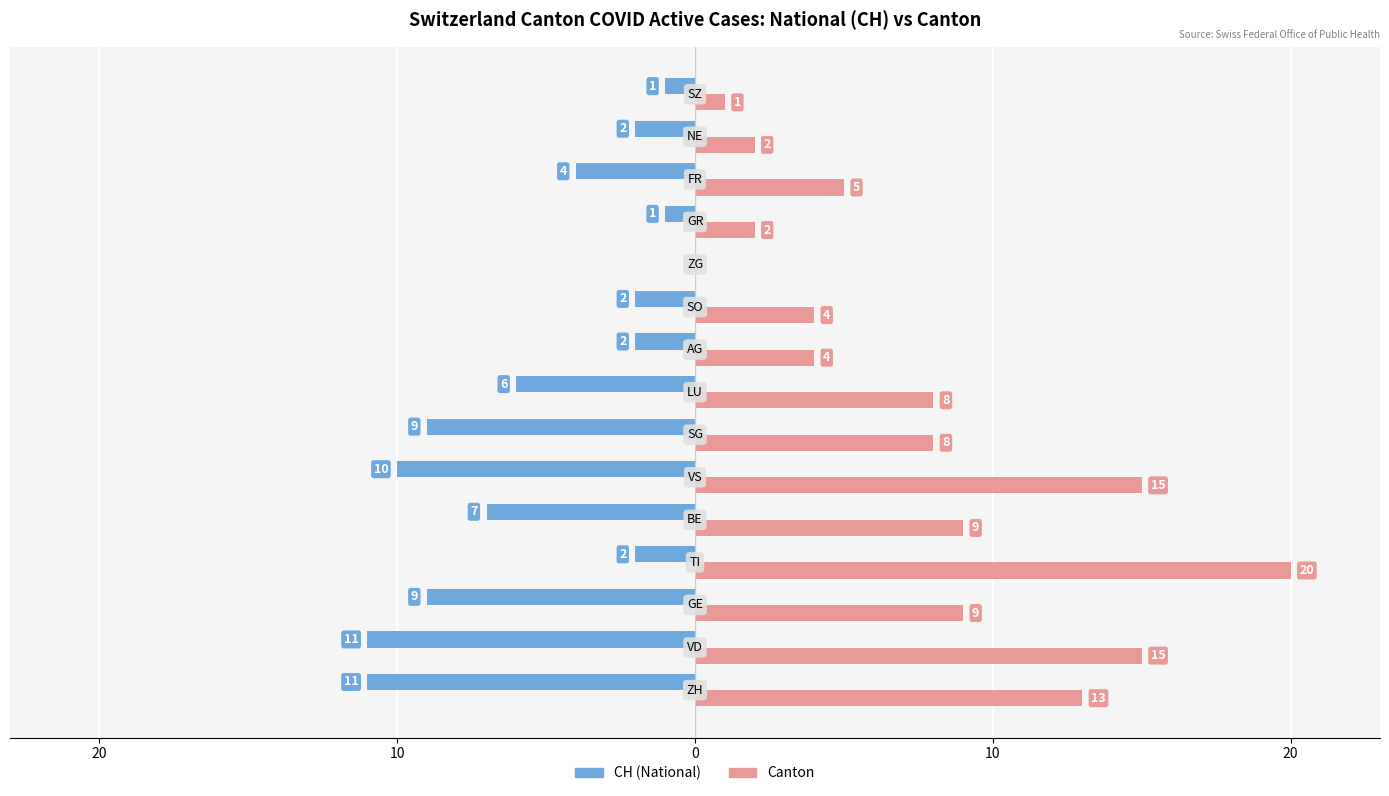

Reading left to right, what are all the values shown in this chart?

CH (National): -11	-11	-9	-2	-7	-10	-9	-6	-2	-2	0	-1	-4	-2	-1
Canton: 13	15	9	20	9	15	8	8	4	4	0	2	5	2	1